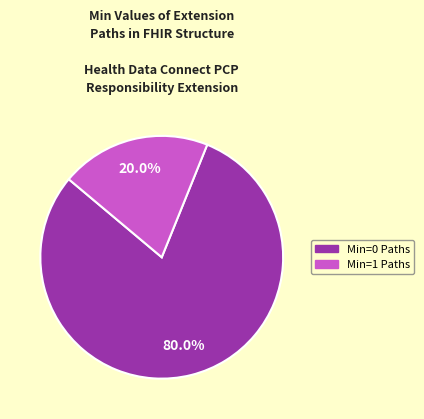

Is there any slice that represents more than half of the pie?

Yes